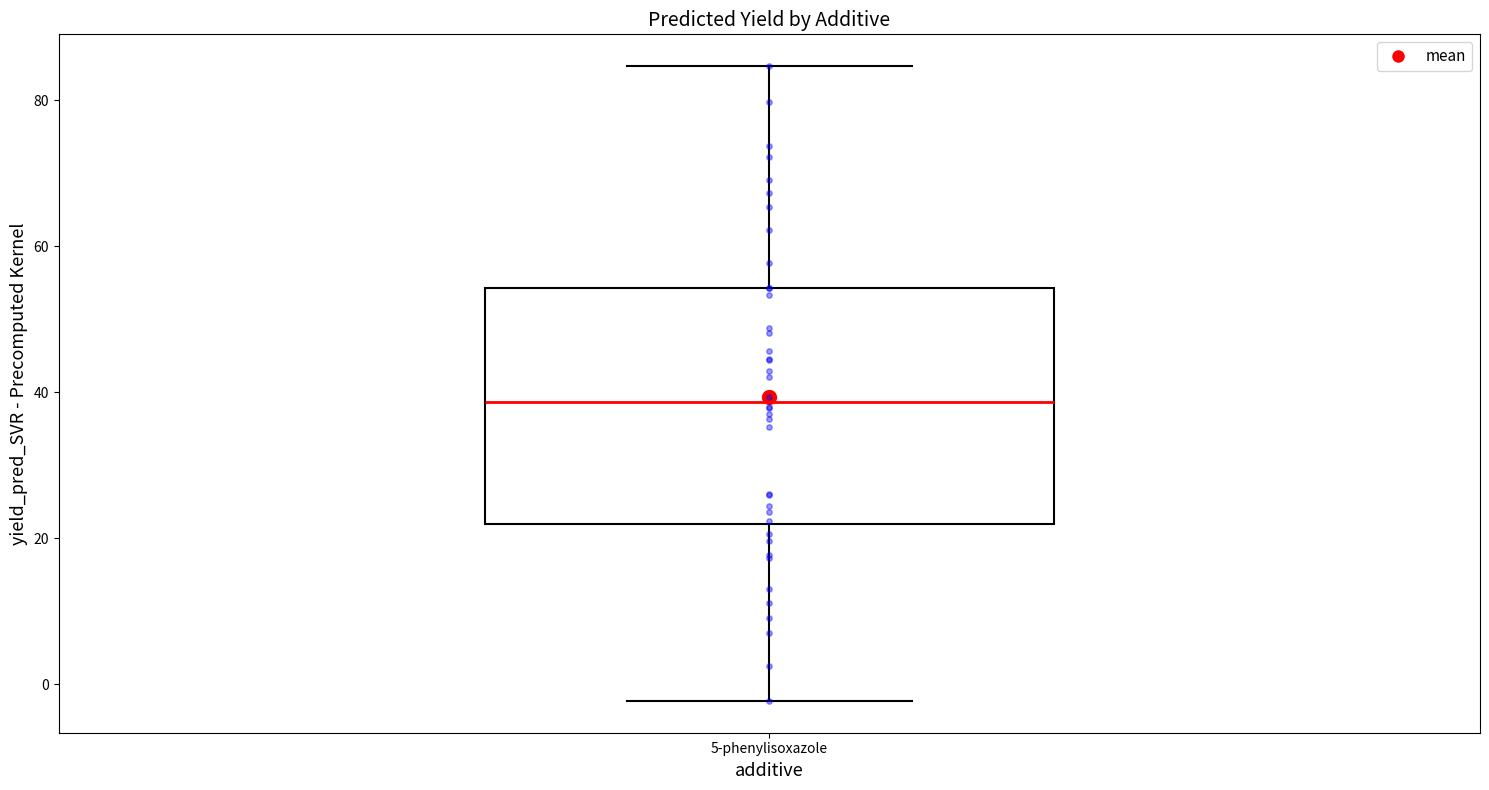

Where does the median line of the box for 5-phenylisoxazole sit on the y-axis? The values are not printed on the chart, so give them approximately, as read against the axis.

38